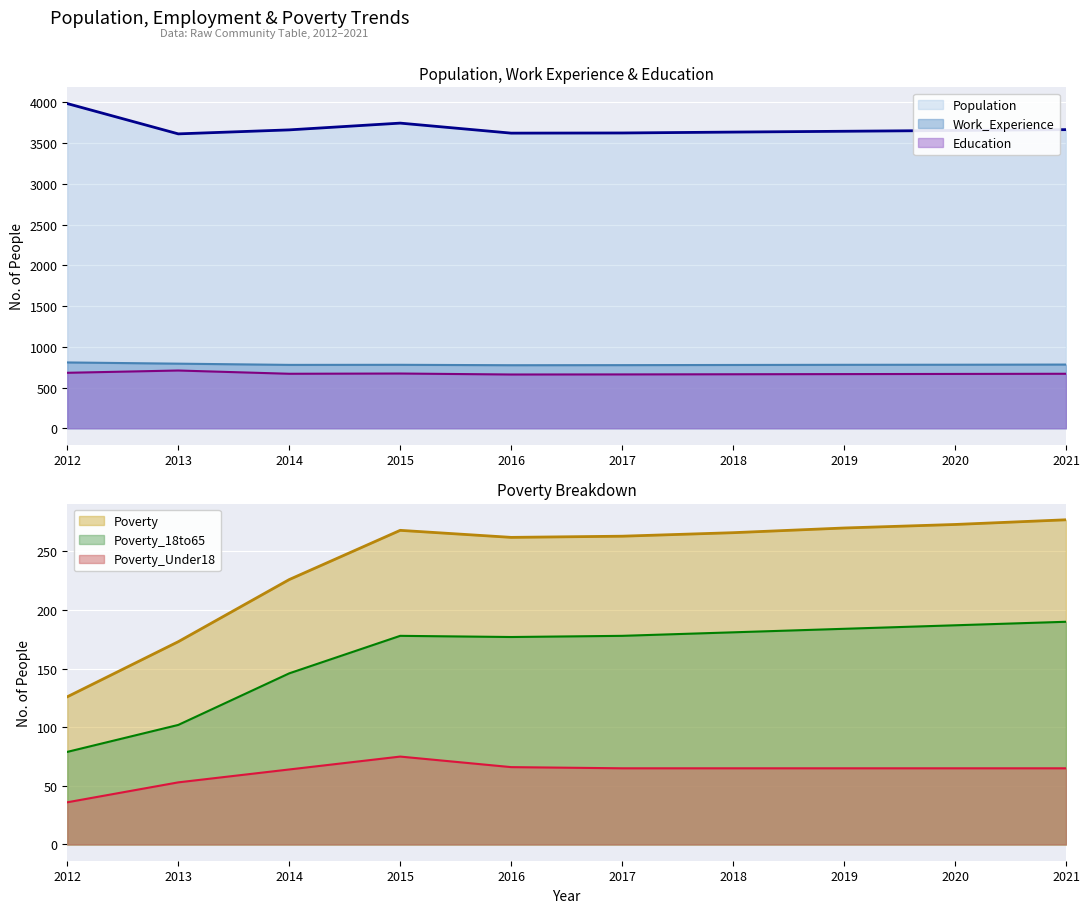

What is the total value across all series at 2017?

5567